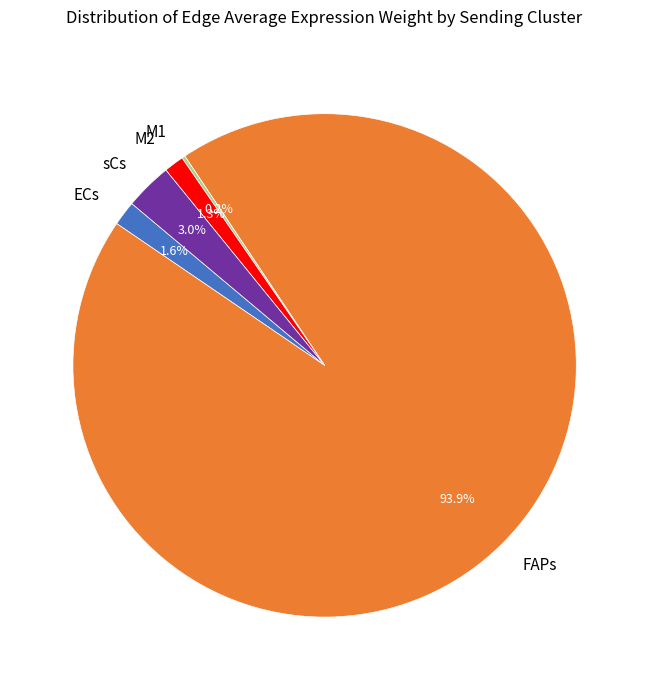

Is there a majority slice in this chart?

Yes